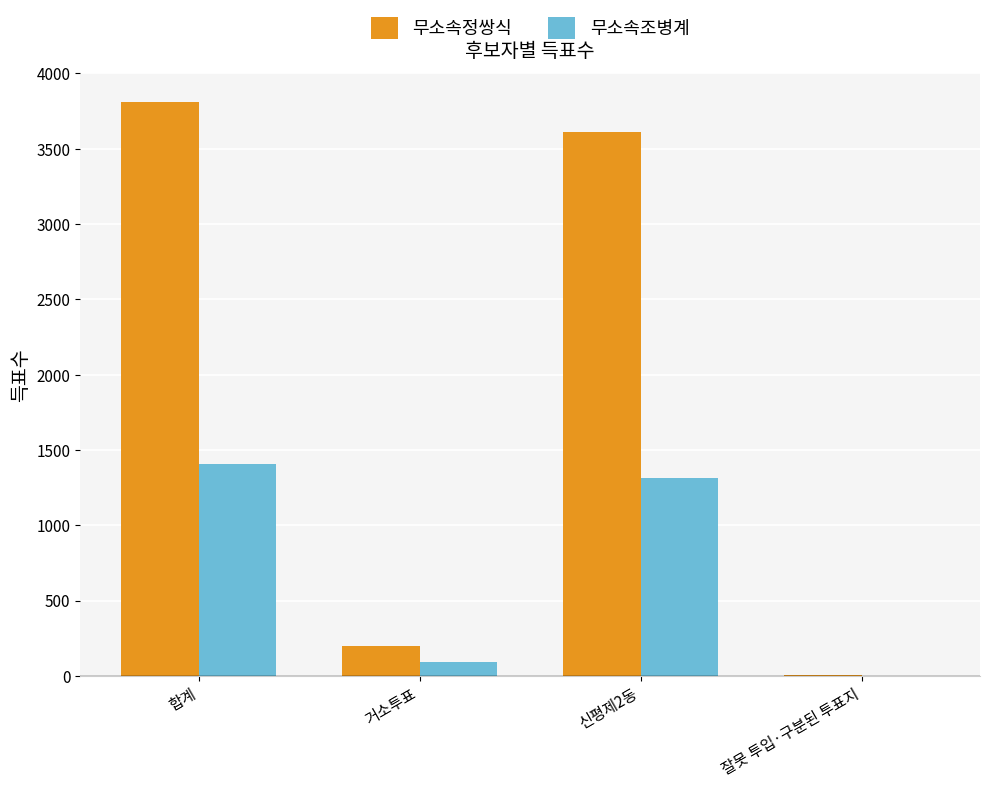

At which label does 무소속조병계 reach its peak?

합계